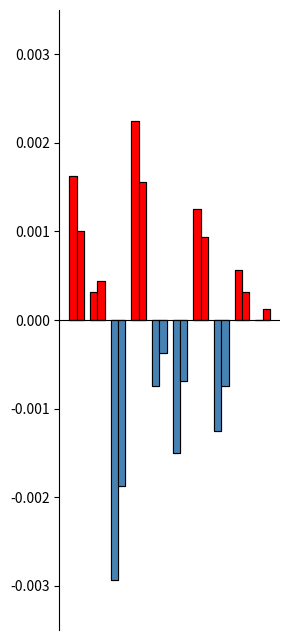

At how many categories does at least one series exceed 0?

6